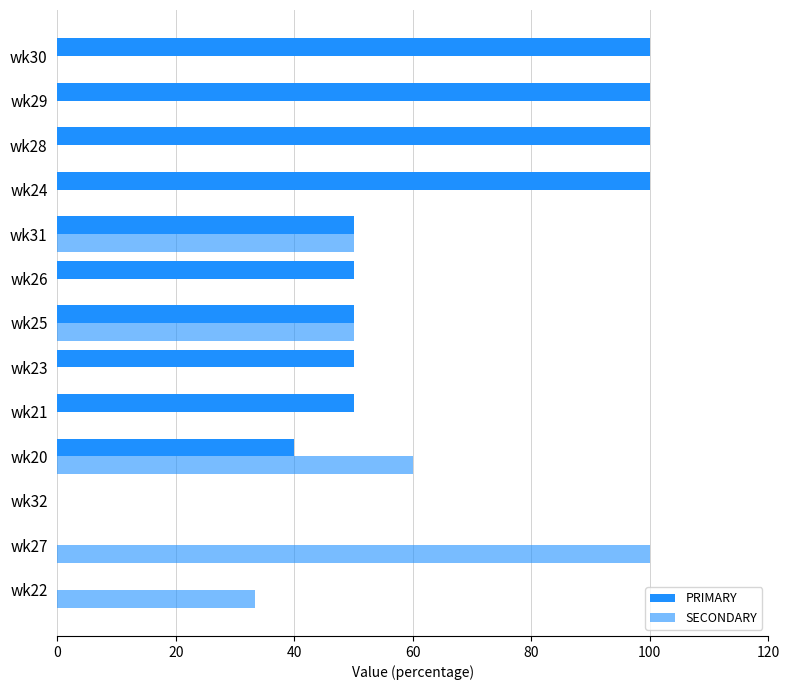

What position from the left is 11?

12